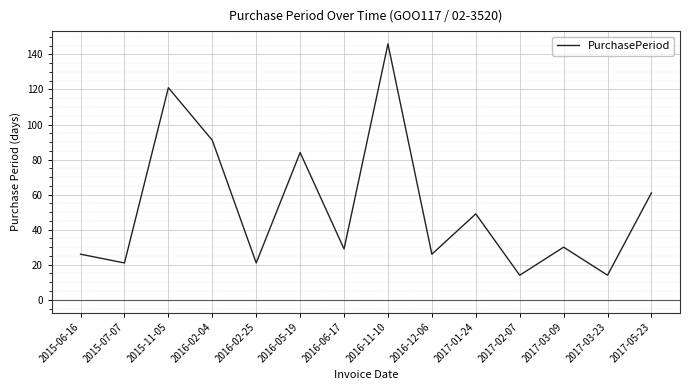

How many lines are shown in the chart?

1